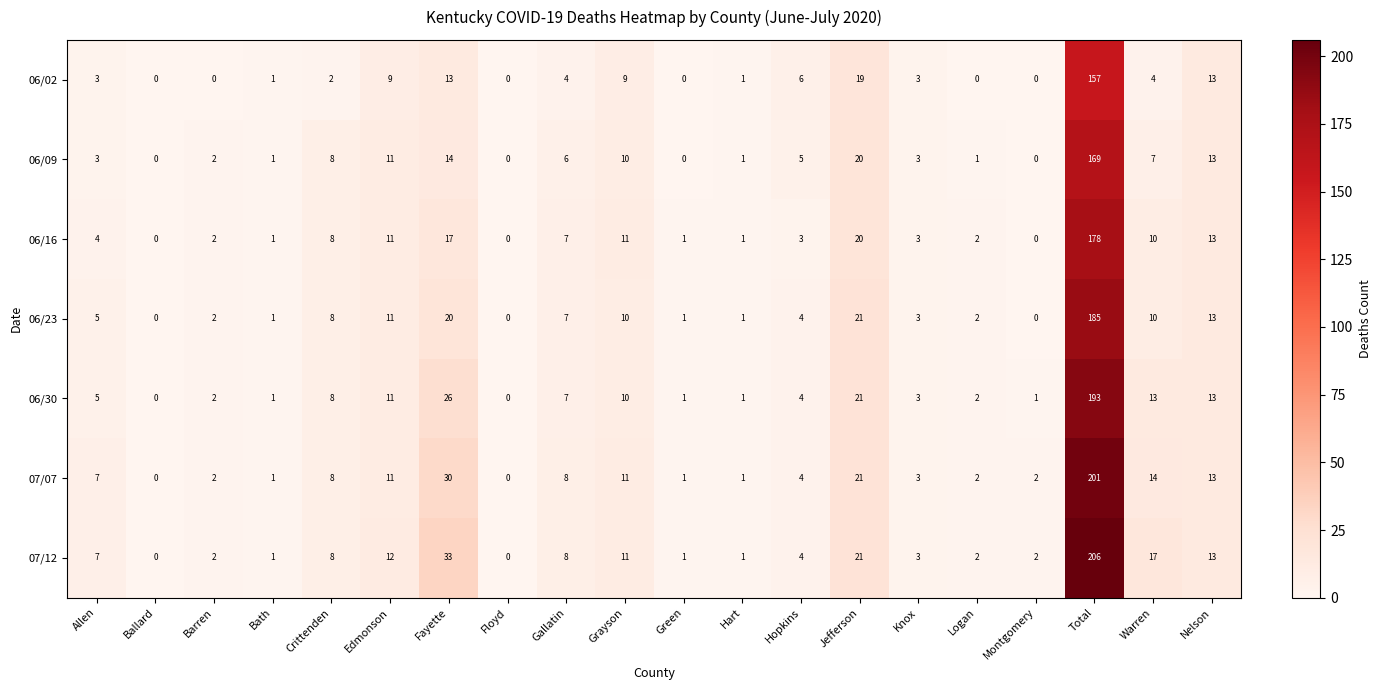

What is the average value of the 06/16 series?

15